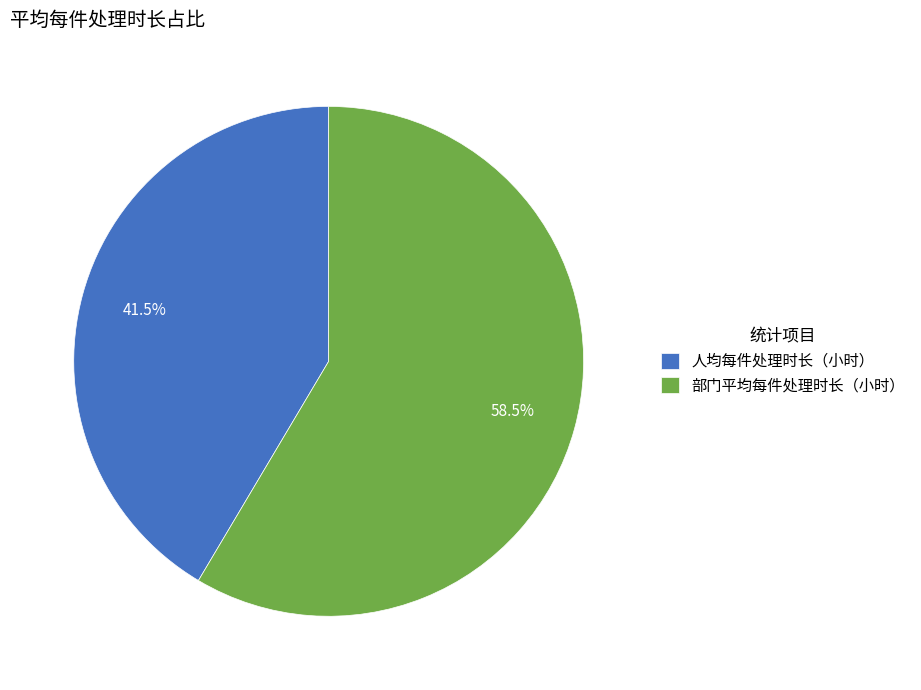

Is there a majority slice in this chart?

Yes